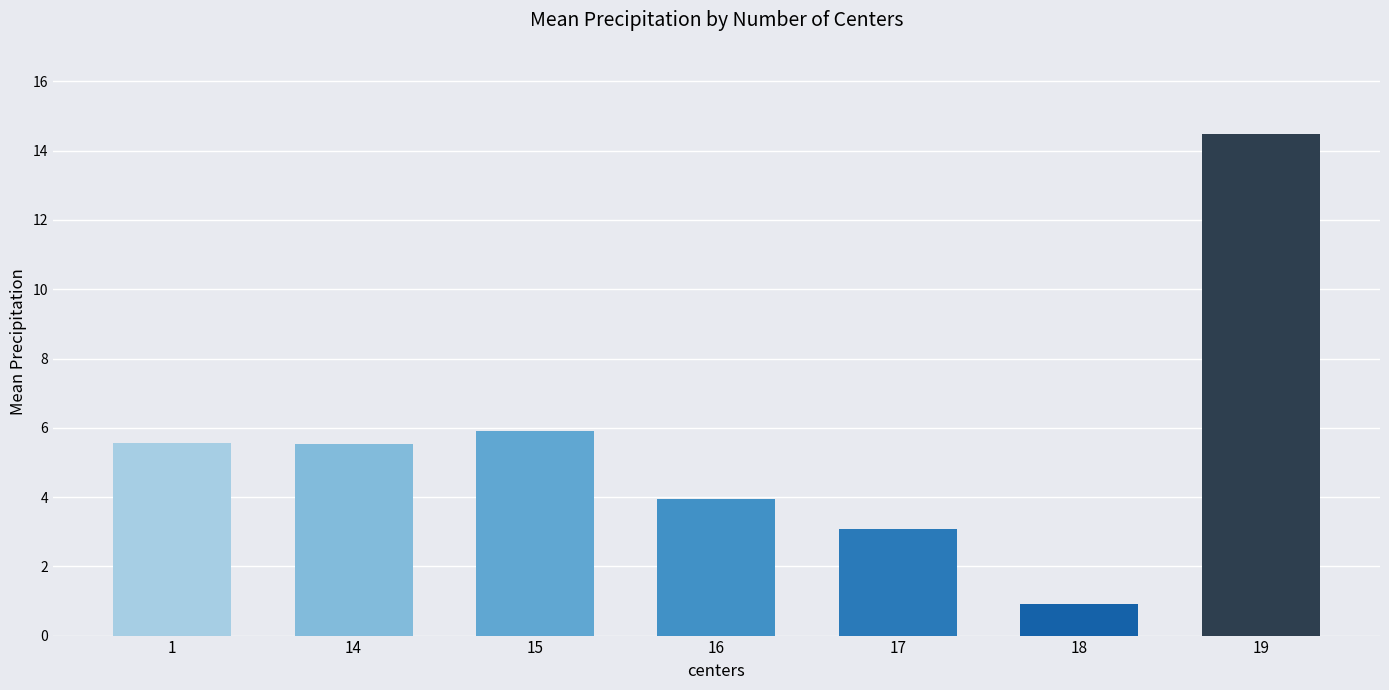

What value does the data have at 17?

3.1